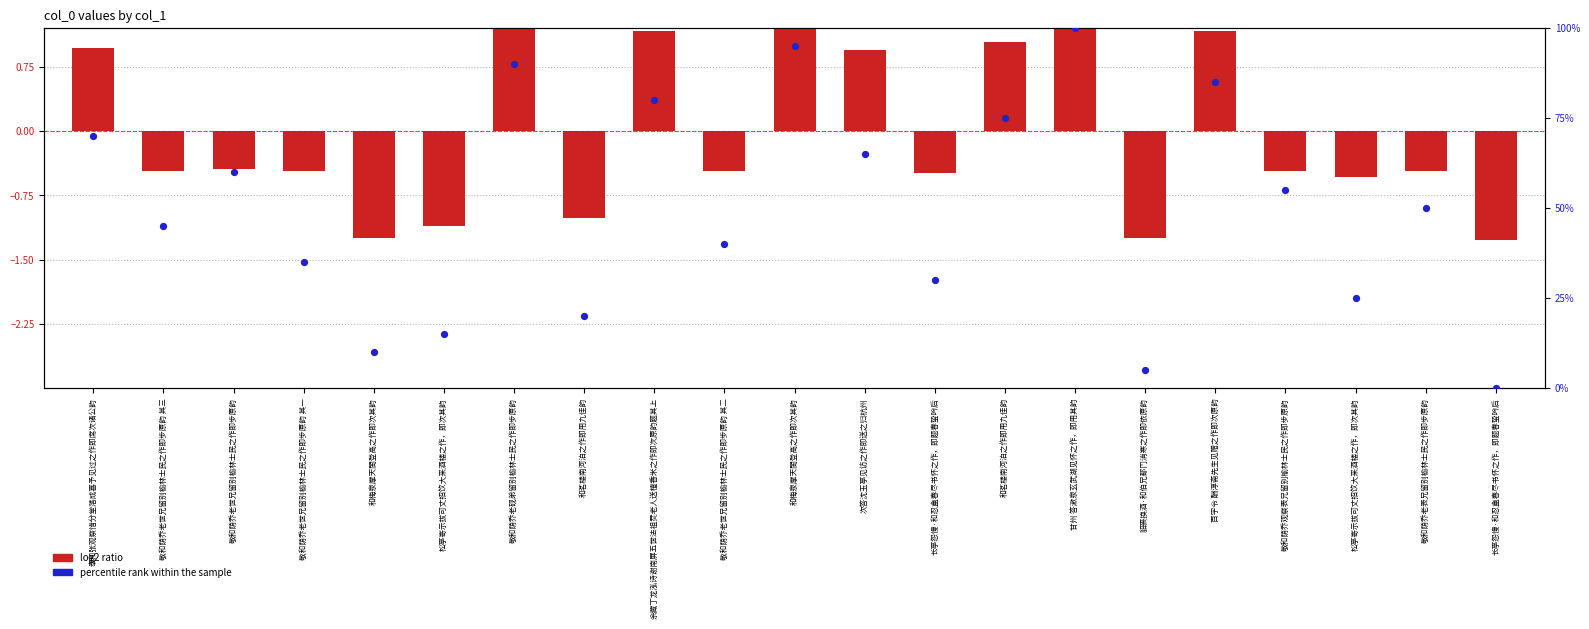

Which series has the largest total across all categories?

percentile rank within the sample